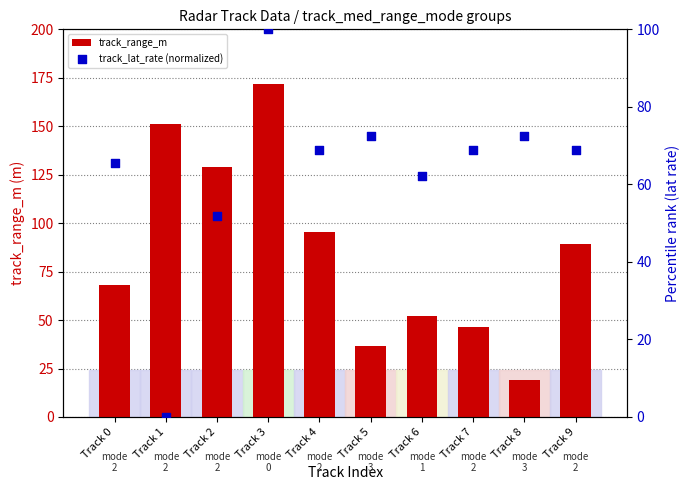

Which series contains the lowest Y value?

track_lat_rate (normalized)